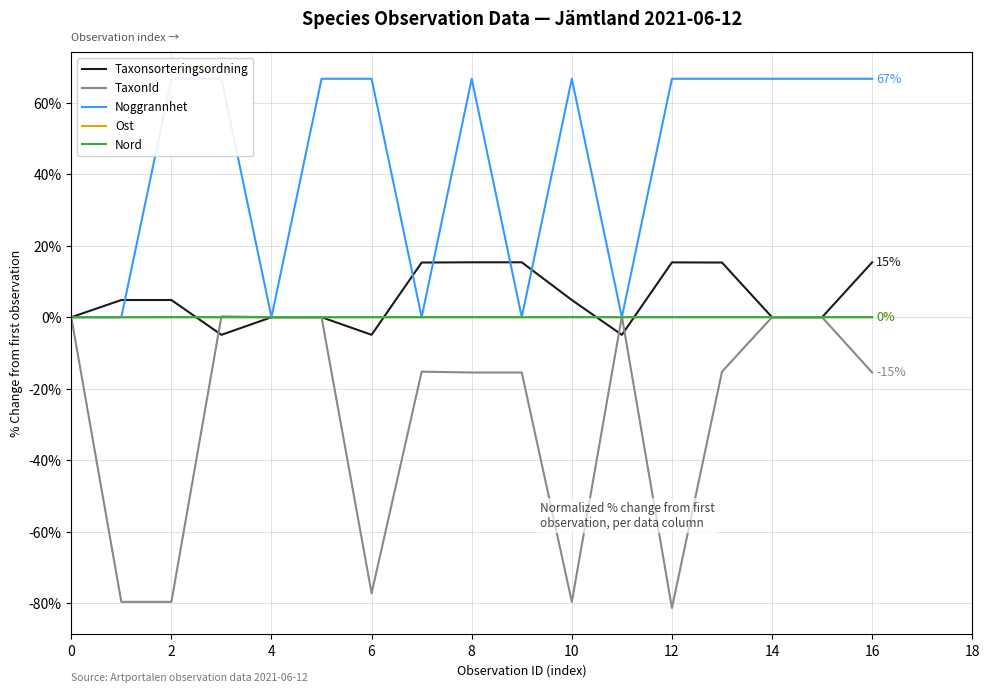

How many interior local valleys does the Noggrannhet series have?

4